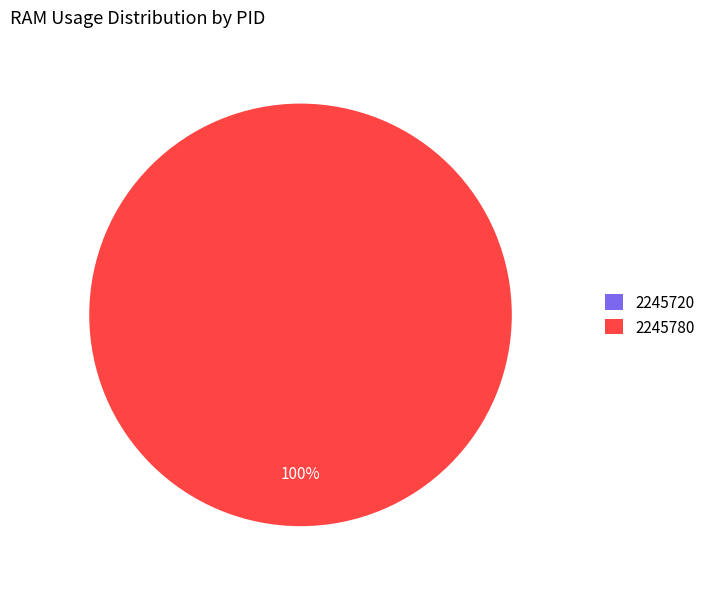

To the nearest percent, what portion does 2245780 represent?

100%